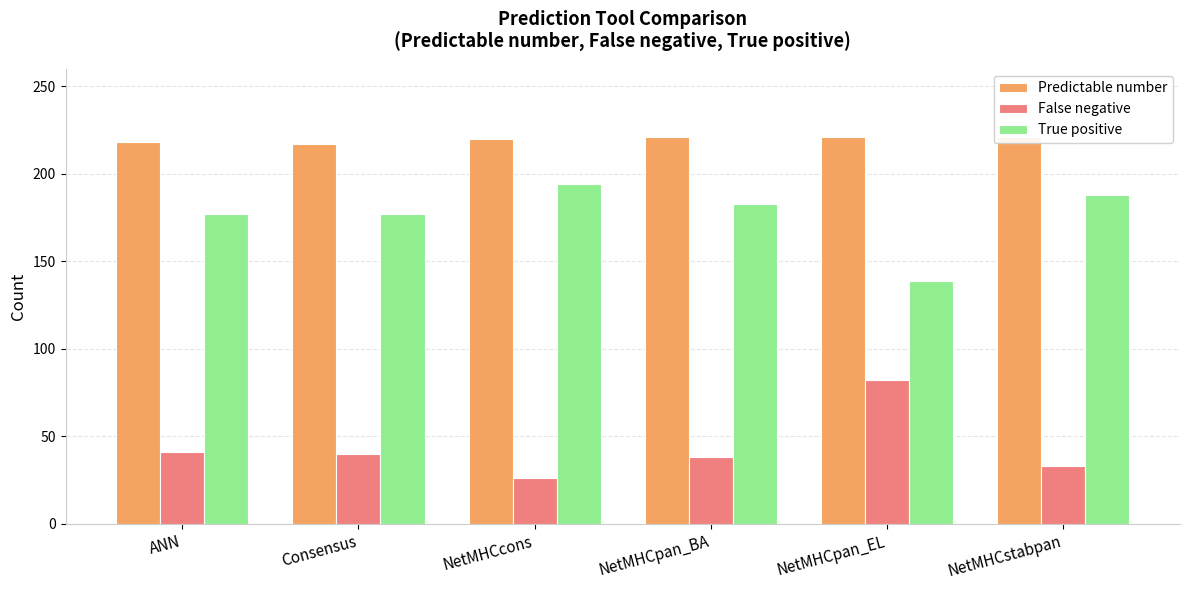

True or false: False negative has a value of 38 at NetMHCpan_BA.

True